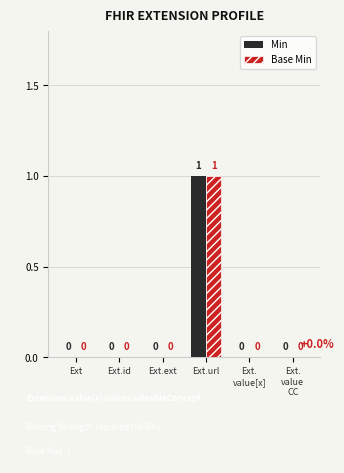

How many Base Min values are between 0 and 1?

6